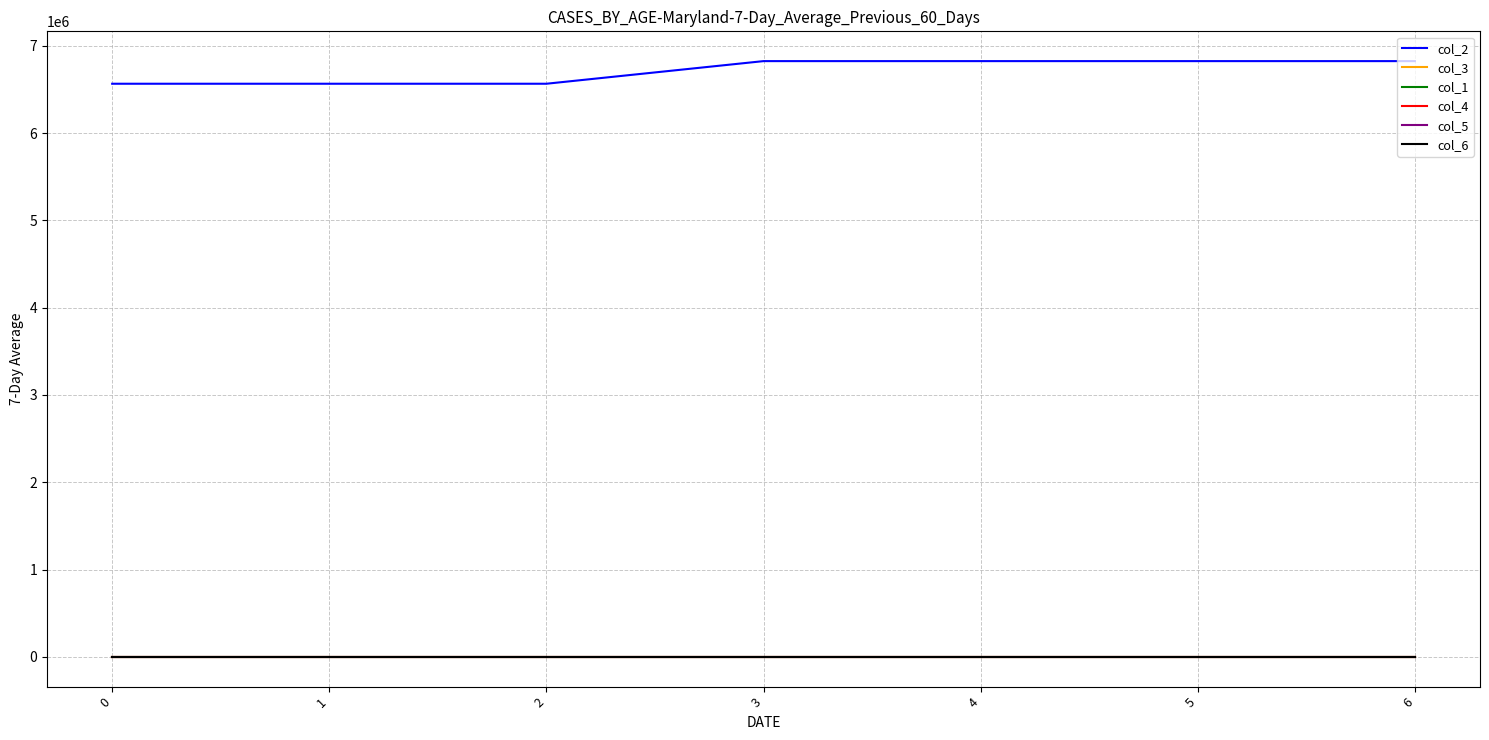

True or false: col_5 has a value of 0.0 at 2.

True